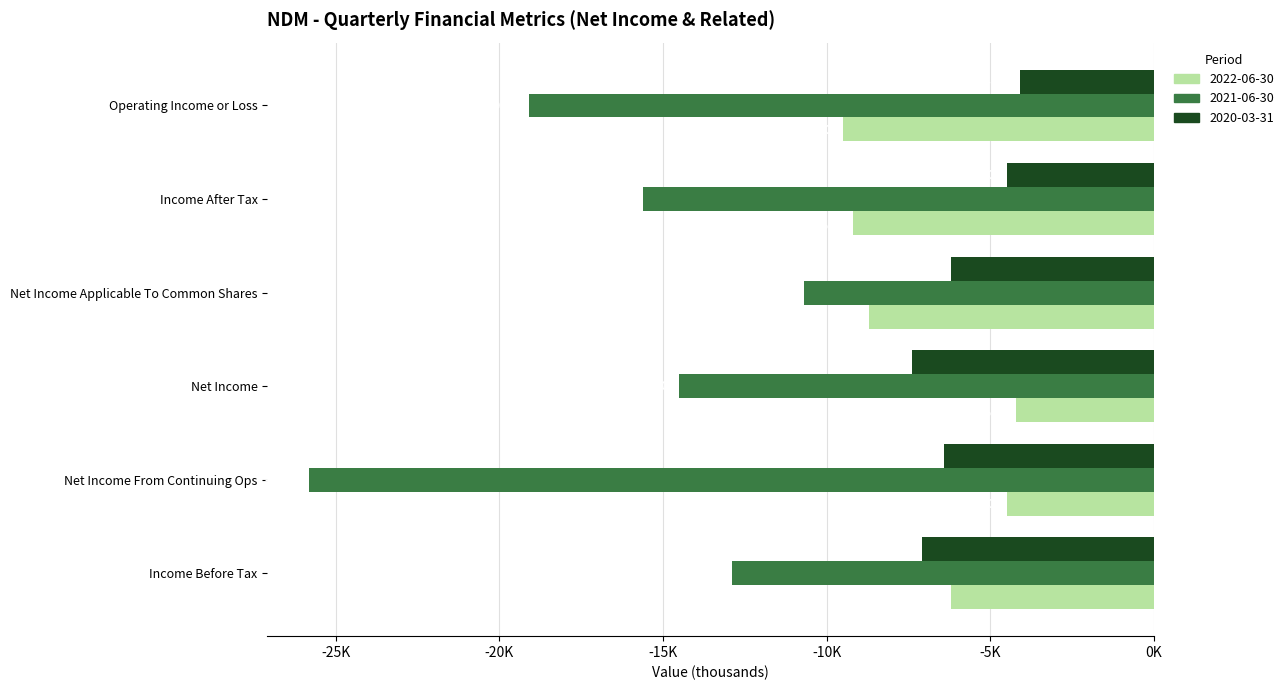

What are all the series names shown in the legend?

2022-06-30, 2021-06-30, 2020-03-31